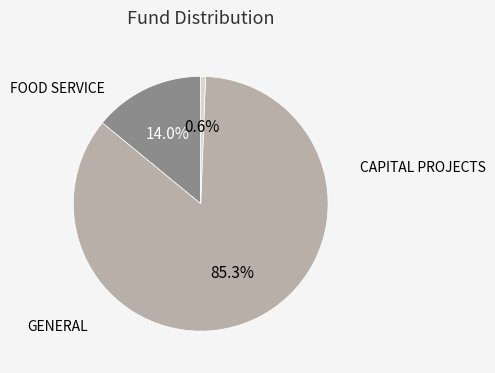

Does any single category account for the majority?

Yes